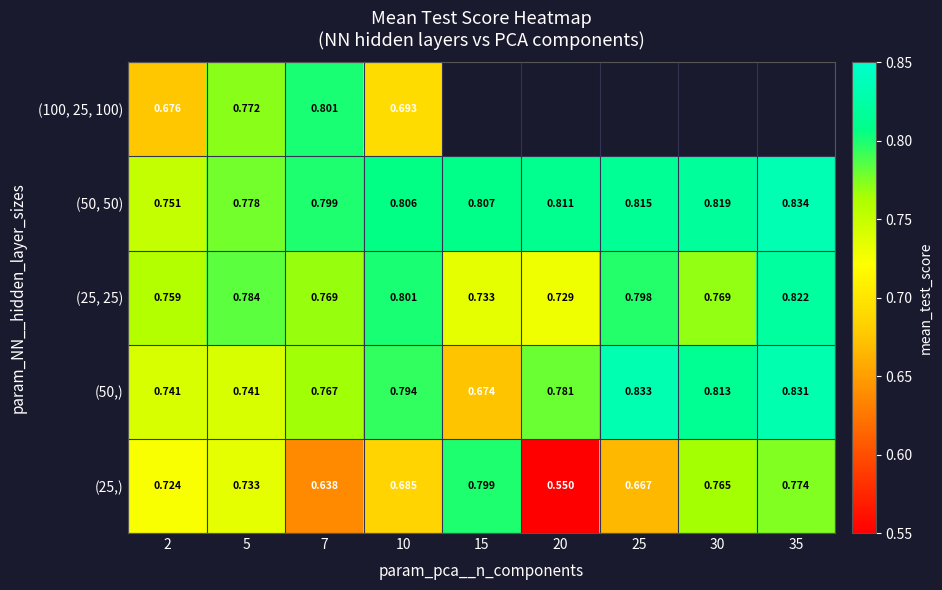

True or false: (50,) has a value of 1.1 at 30.

False